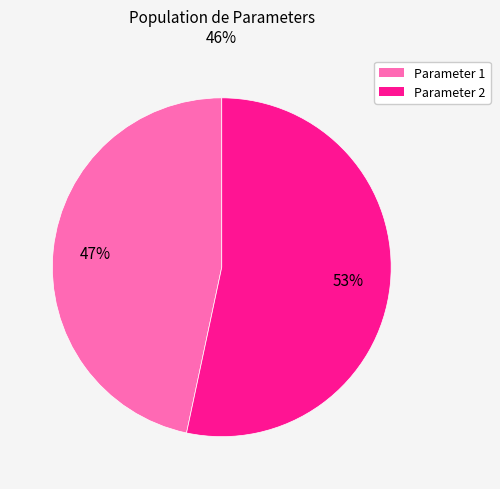

Count the number of slices in the pie.

2